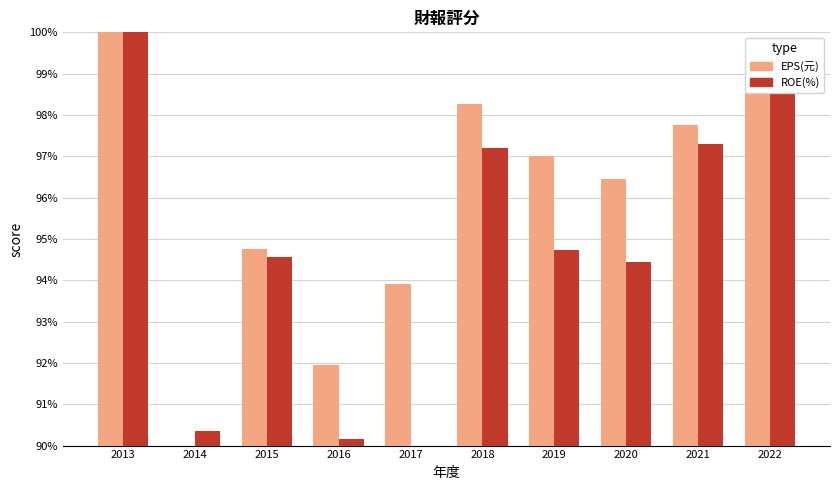

Where is ROE(%) nearest to the value 95?

2019